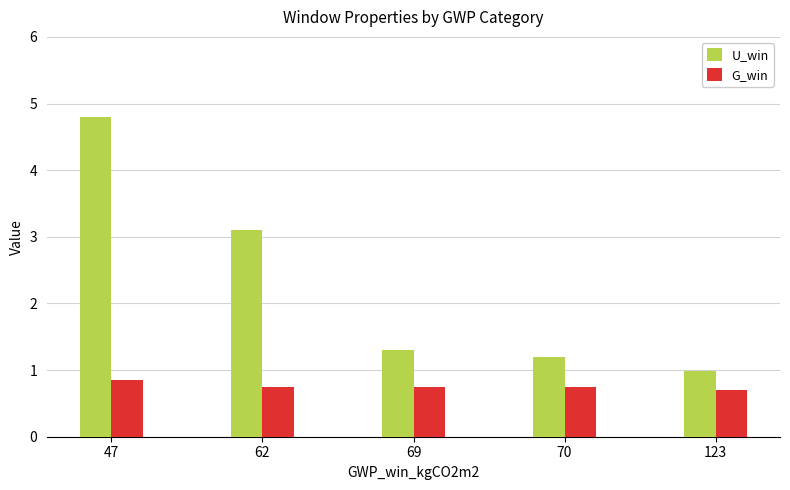

List the series in order of their overall mean, lowest first.

G_win, U_win